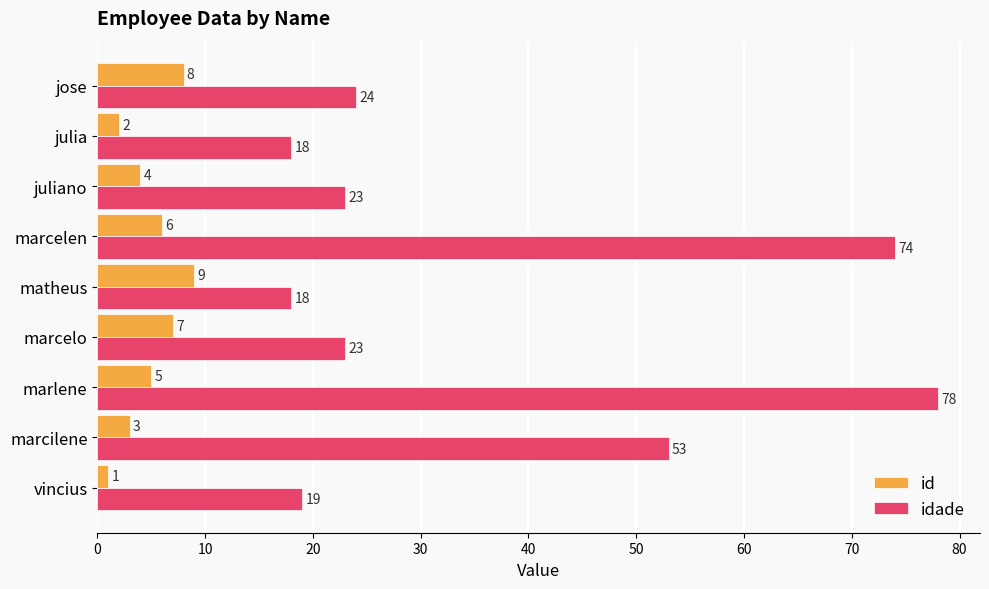

What is the greatest value displayed?

78